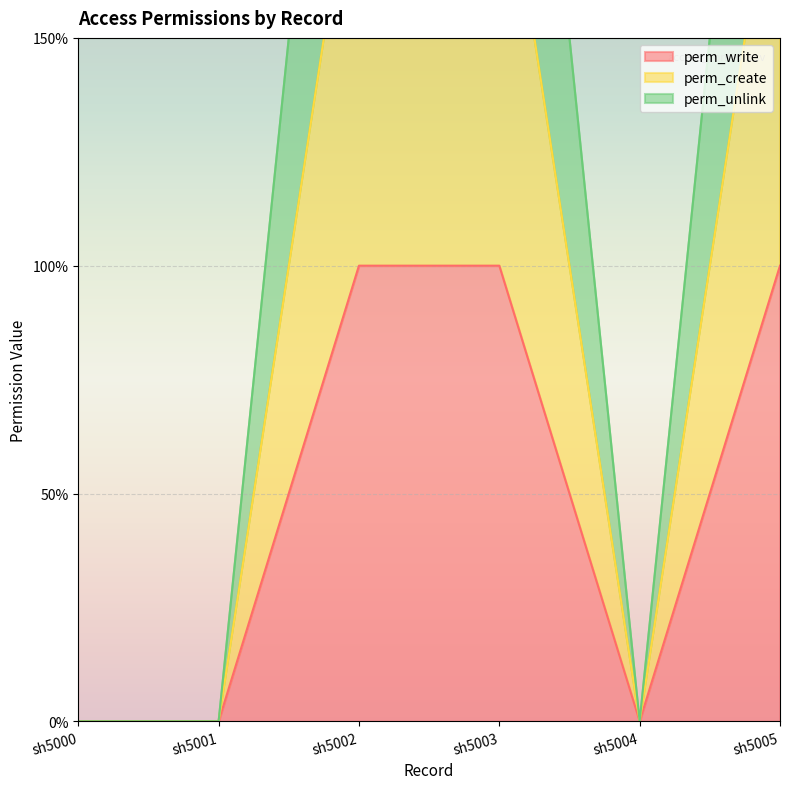

True or false: perm_create and perm_write cross at least once.

False